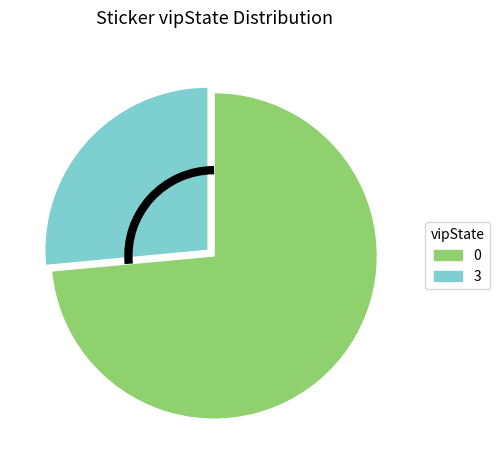

How many segments does this pie chart have?

2